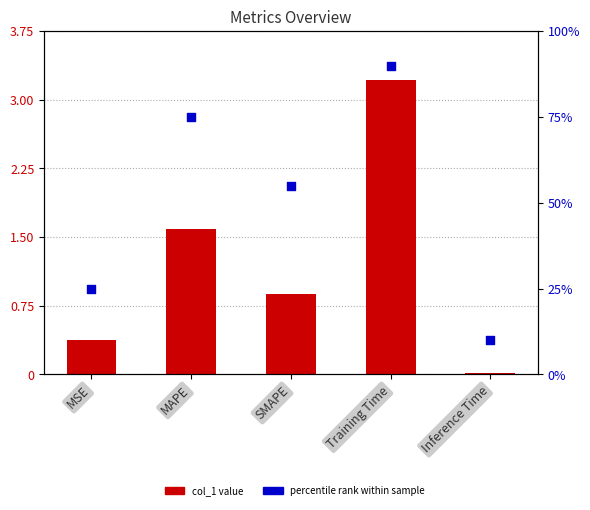

Which series reaches the minimum Y coordinate?

col_1